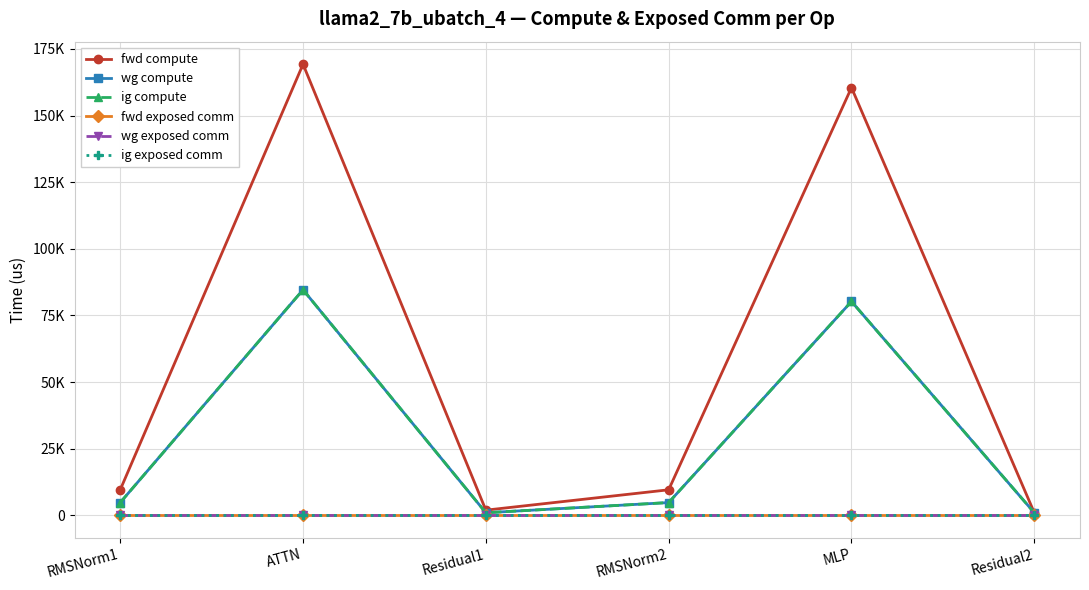

Which series has the largest range (max minus min)?

fwd compute